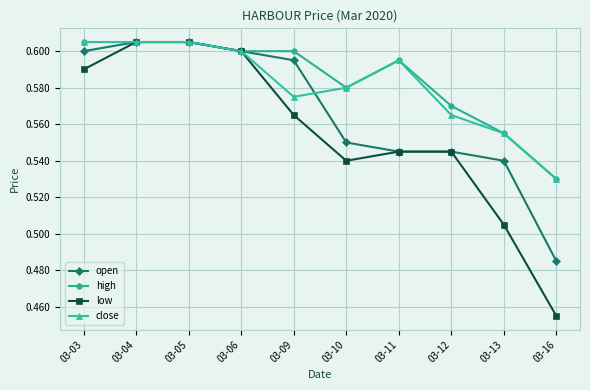

At how many categories does at least one series exceed 0?

10